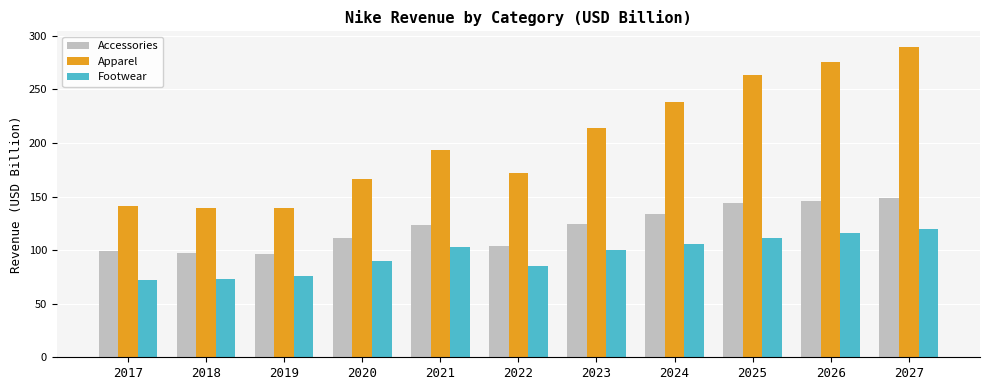

Count the number of categories in the chart.

11